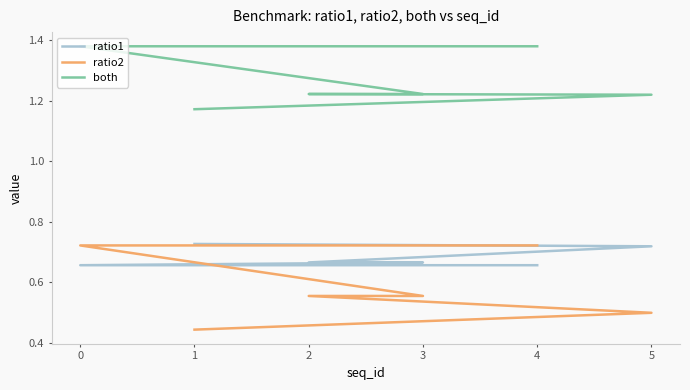

True or false: ratio1 and both intersect in this chart.

False